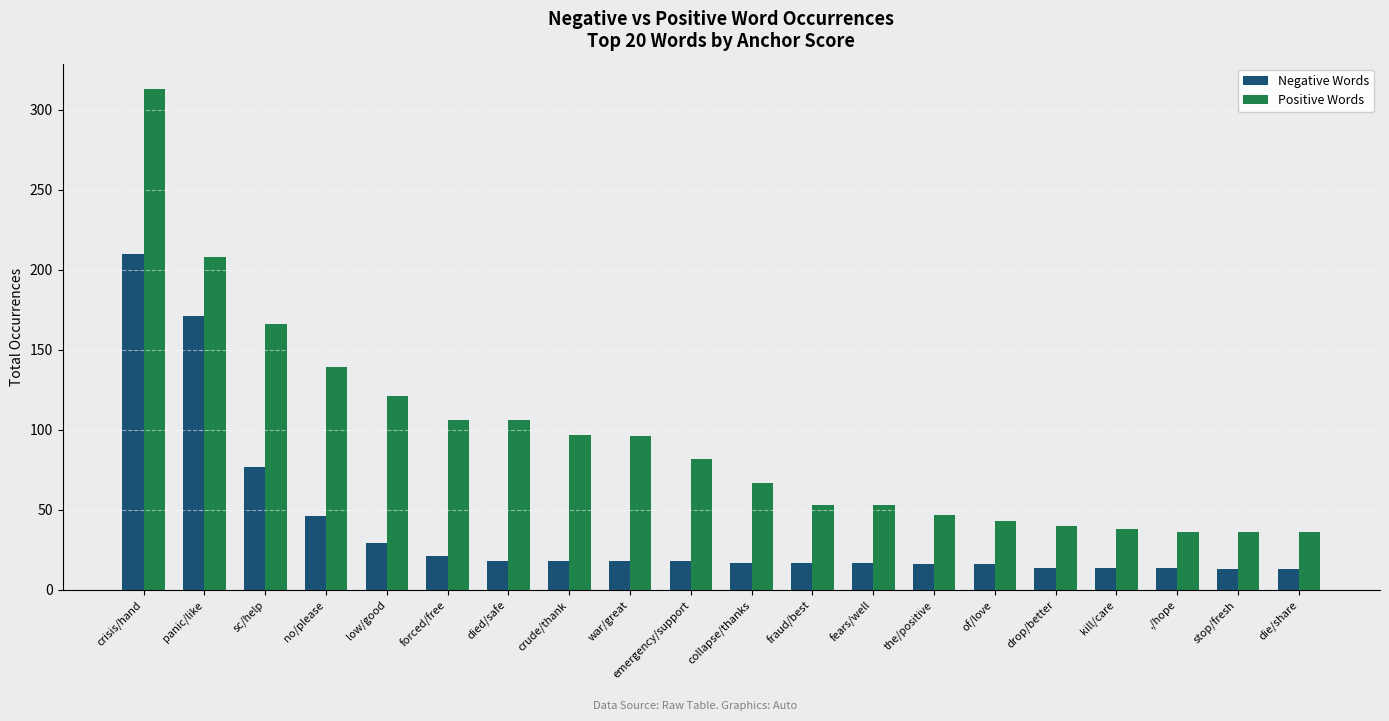

What is the difference between the highest and lowest values at ./hope?

22